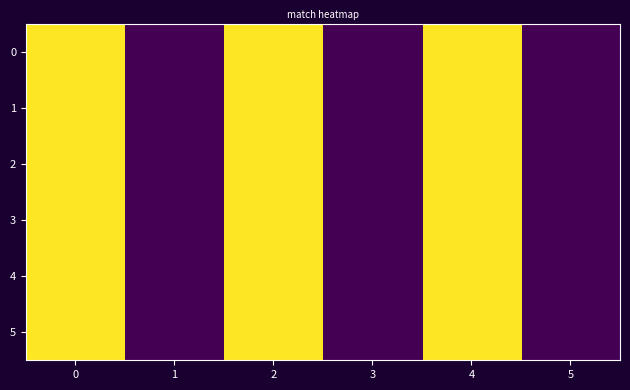

Rank the series by their maximum value, from lowest to highest.

0, 1, 2, 3, 4, 5